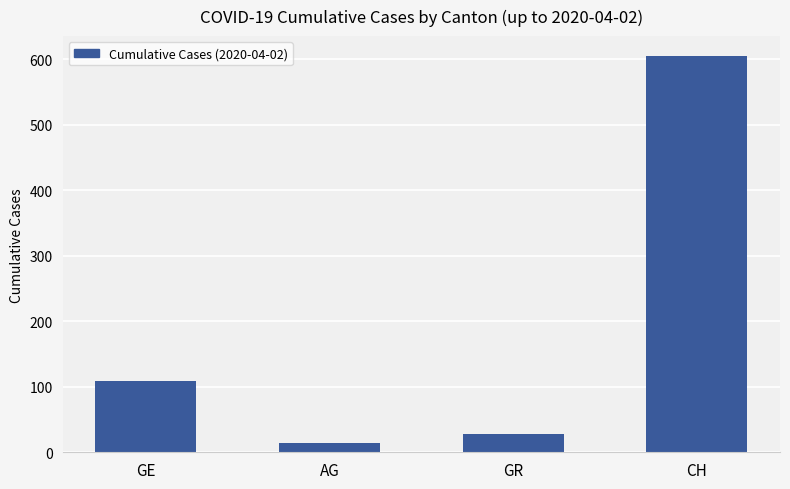

Which category has the lowest value across all series?

AG